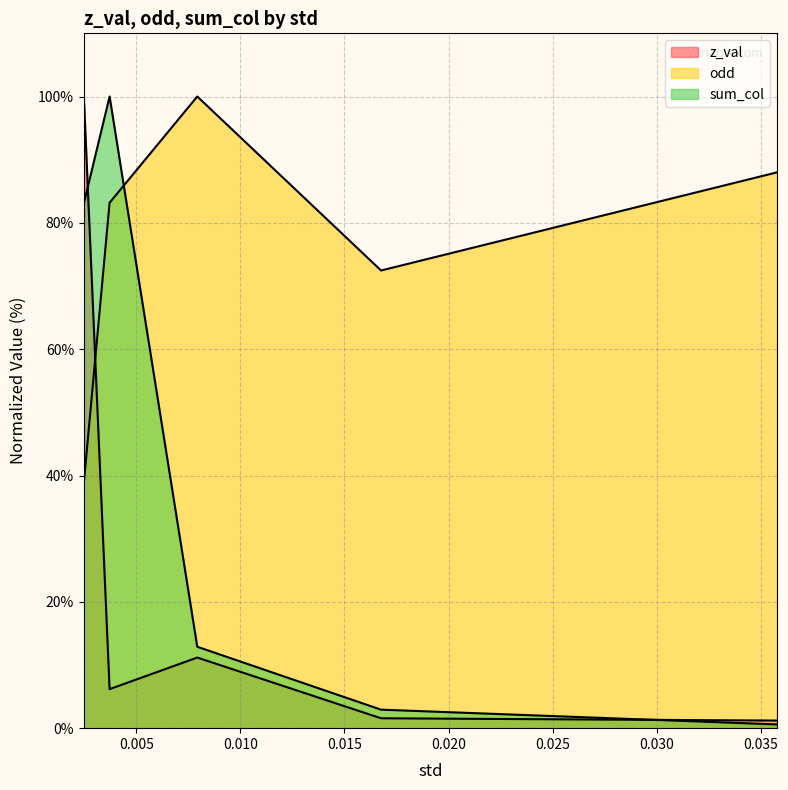

How many lines are shown in the chart?

3